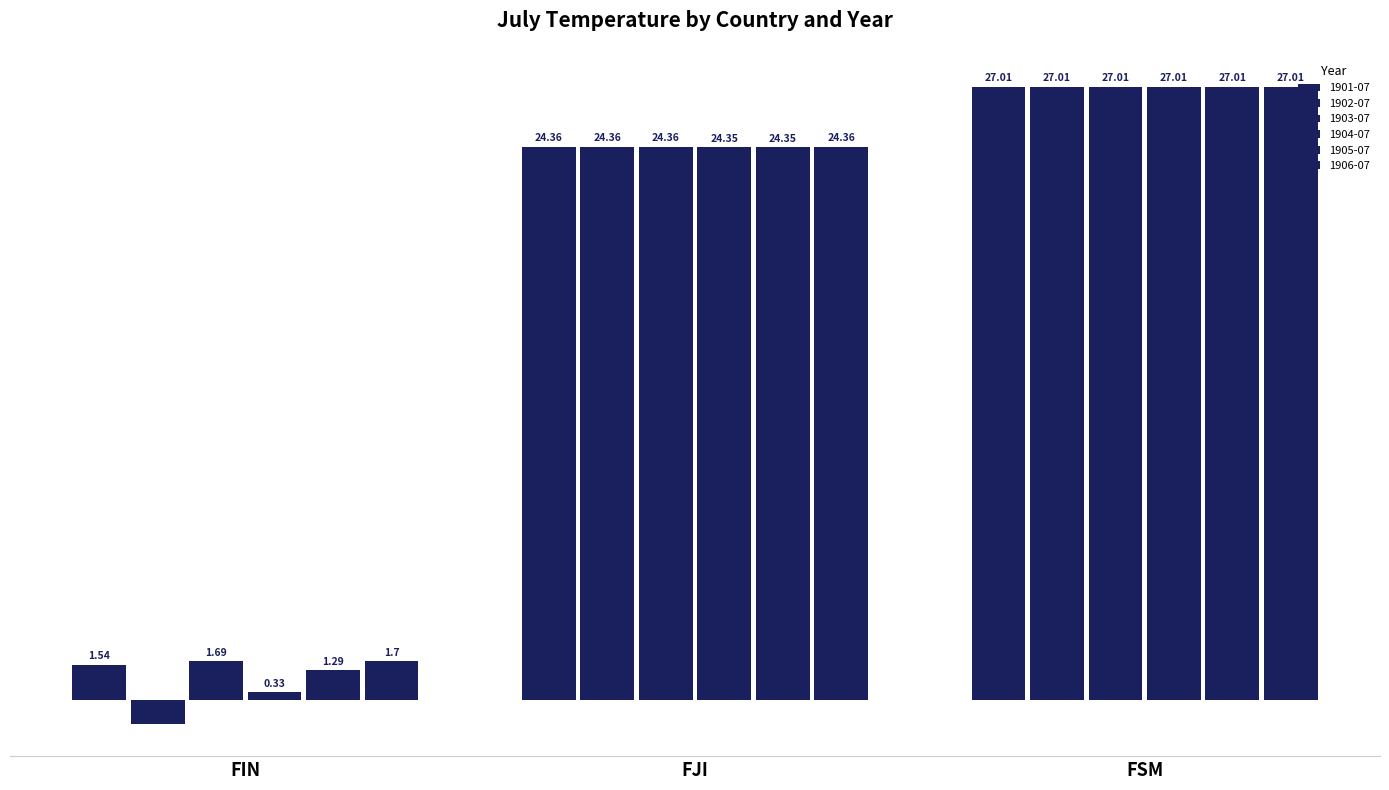

At which label does 1905-07 first exceed 24?

FJI